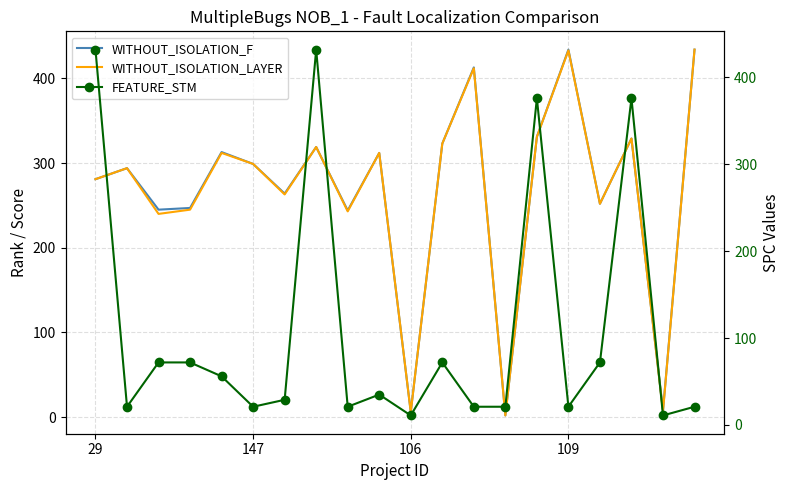

True or false: WITHOUT_ISOLATION_F and WITHOUT_ISOLATION_LAYER cross at least once.

False